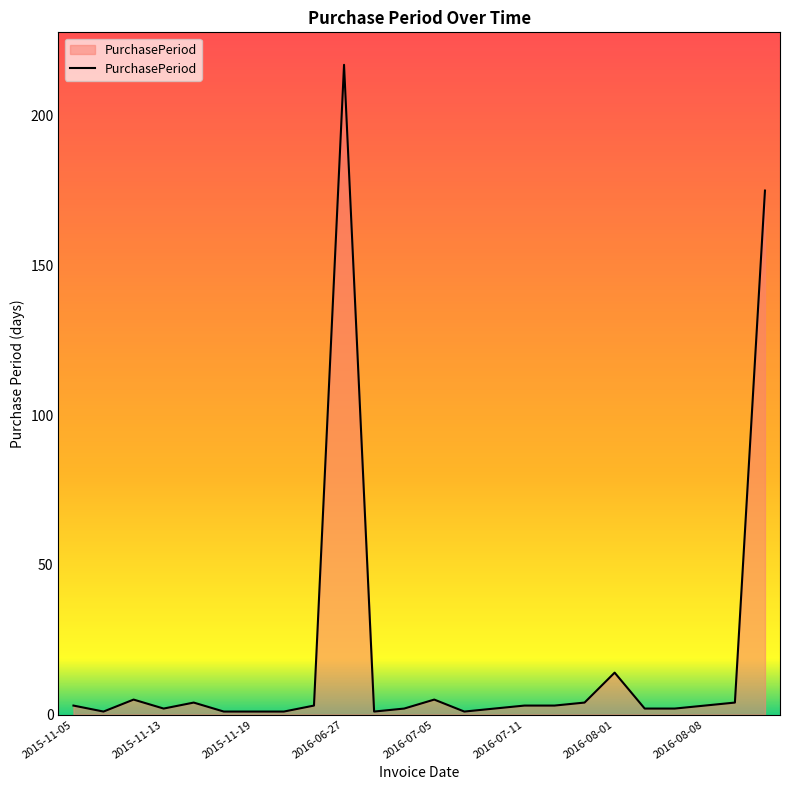

What is the difference between the maximum and minimum values?

216